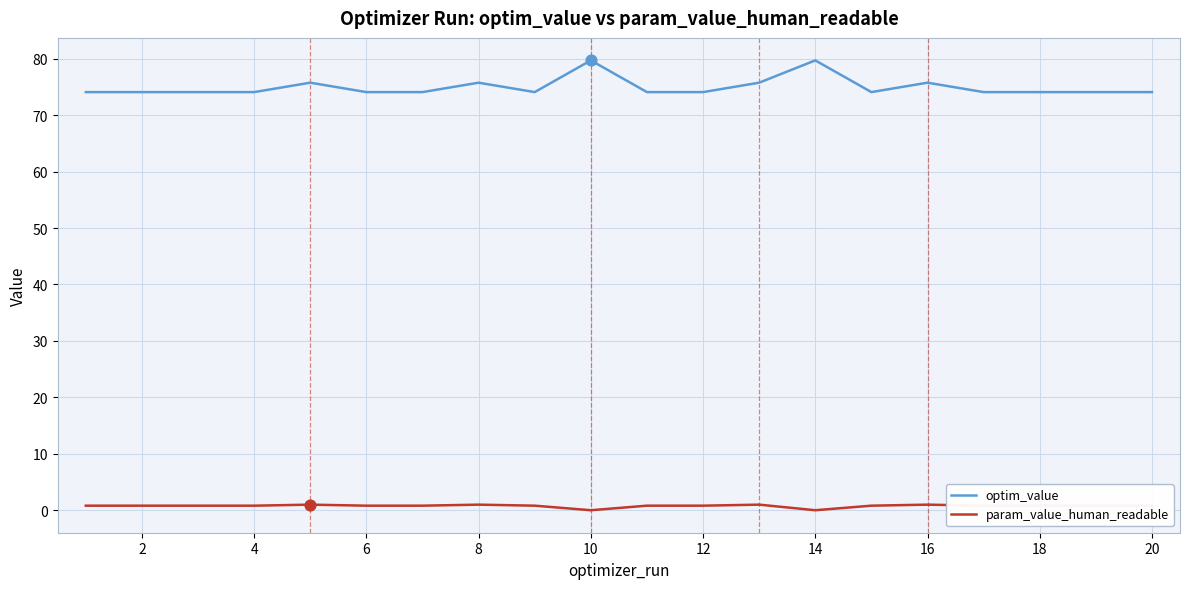

Which series has the largest total across all categories?

optim_value